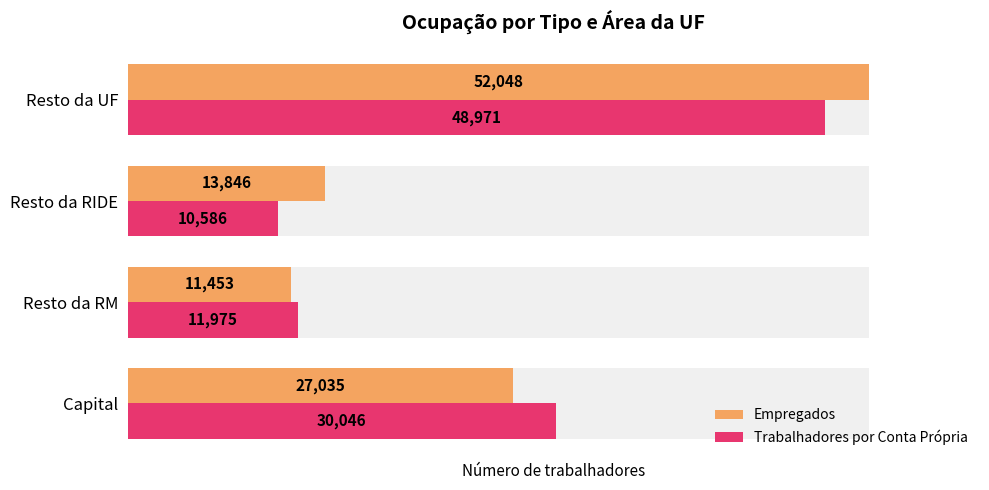

Between Capital and Resto da RM, which series saw the biggest shift?

Trabalhadores por Conta Própria